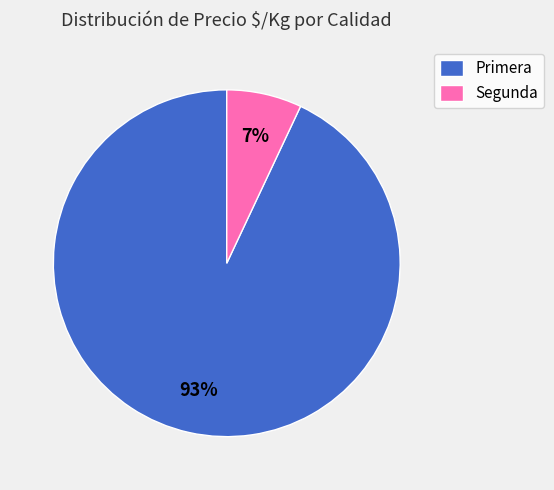

Which category accounts for the majority?

Primera